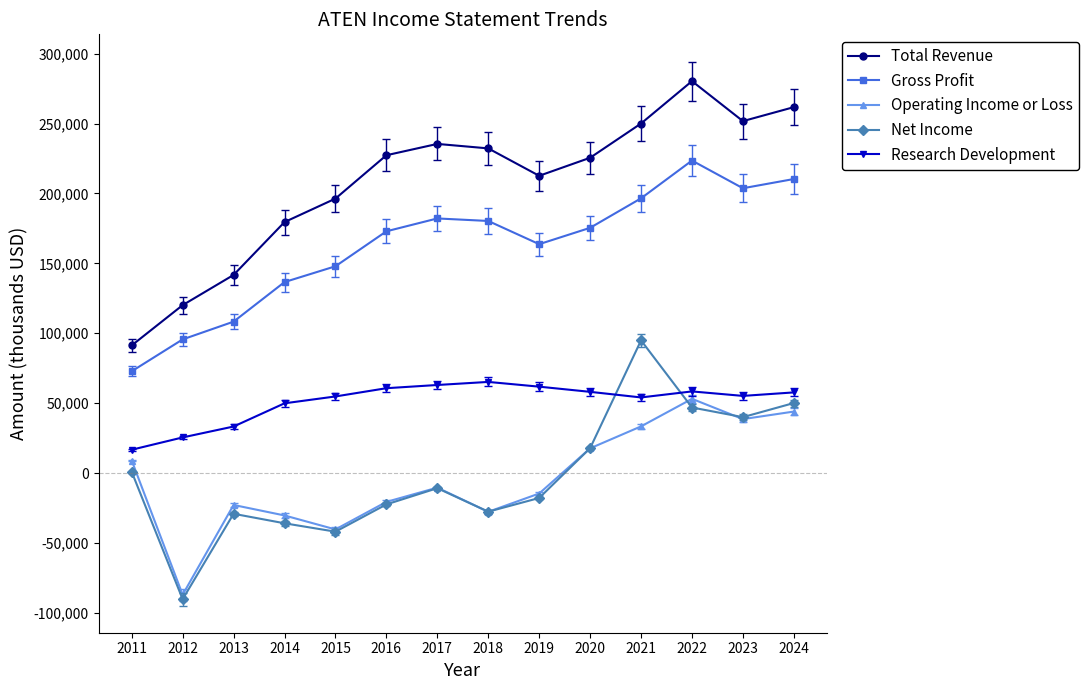

How many values in the Gross Profit series are below 175400?

7